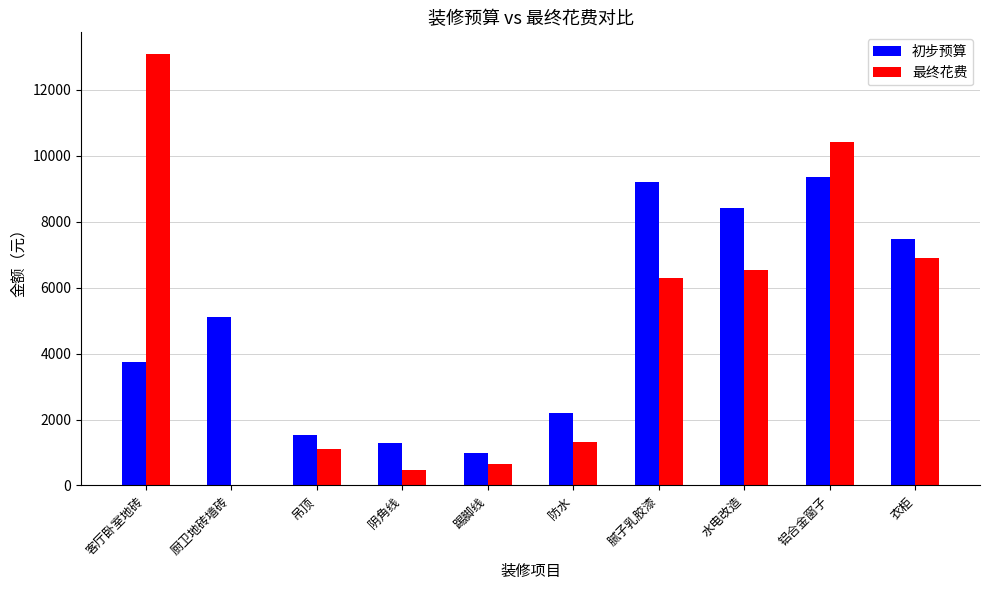

How many data points does each series have?

10